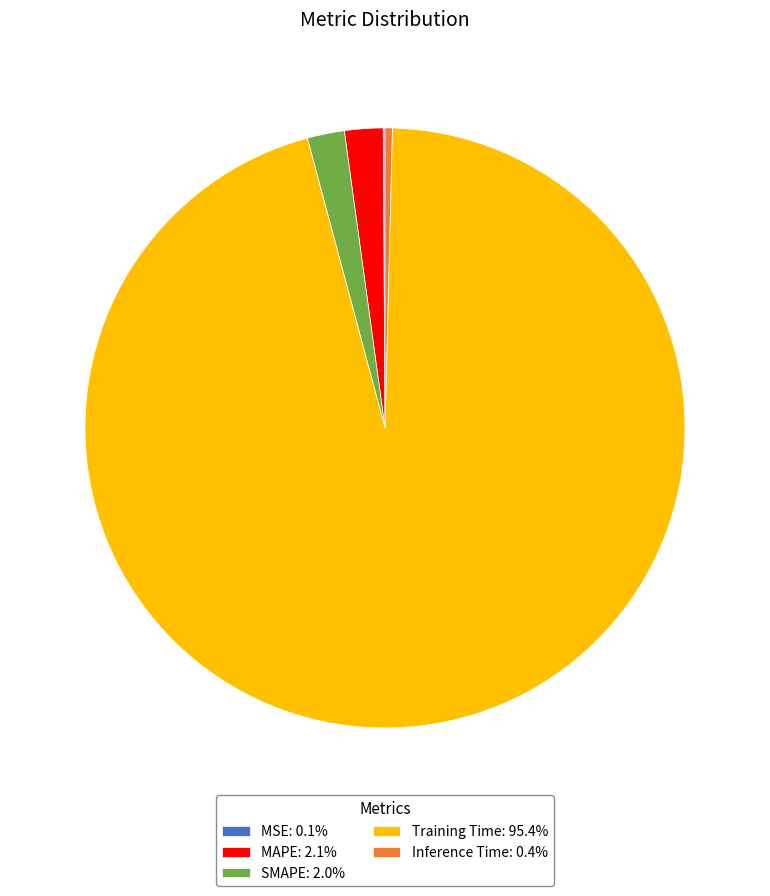

Combined, do MAPE: 2.1% and Inference Time: 0.4% account for over 50%?

No